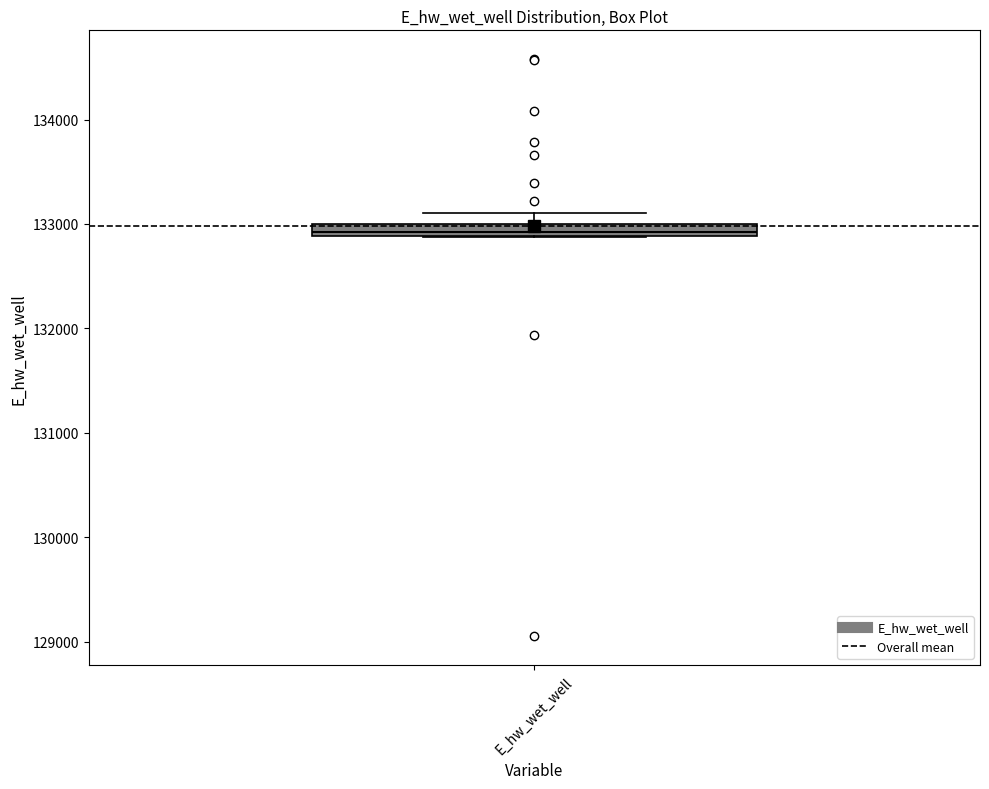

Where is the upper edge of the box for E_hw_wet_well on the y-axis? The values are not printed on the chart, so give them approximately, as read against the axis.

133000